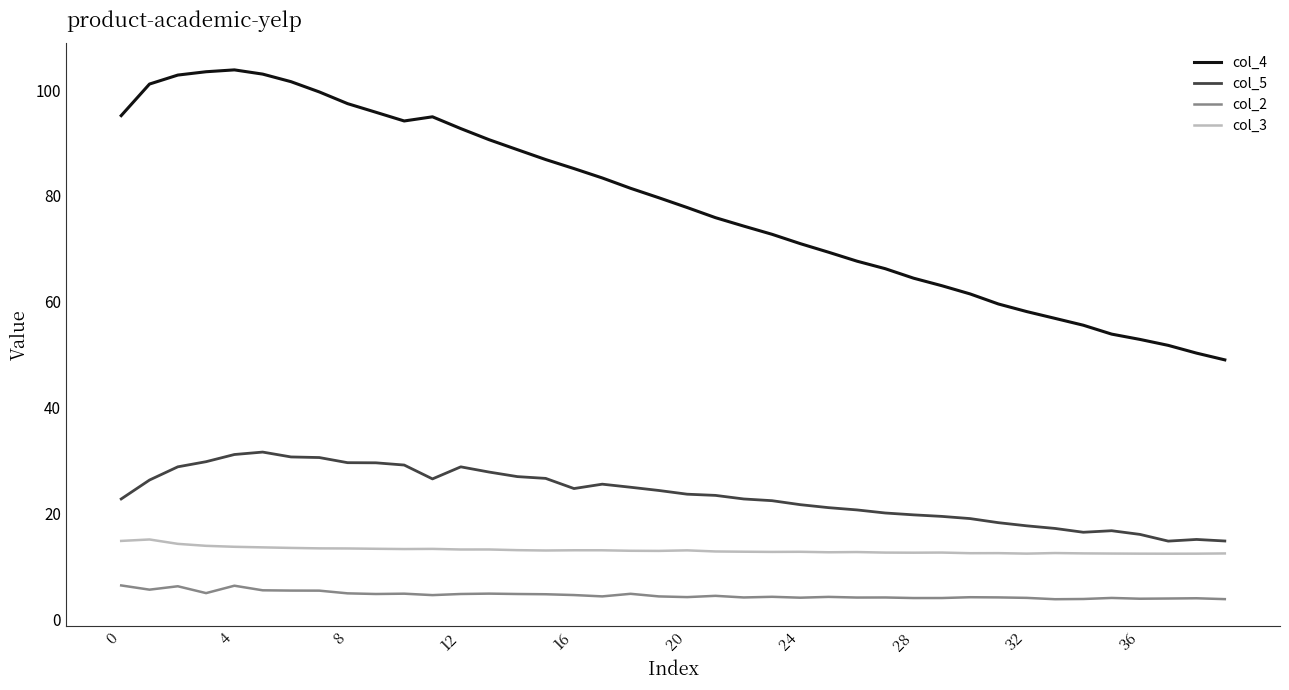

What is the maximum value shown in the chart?

103.8